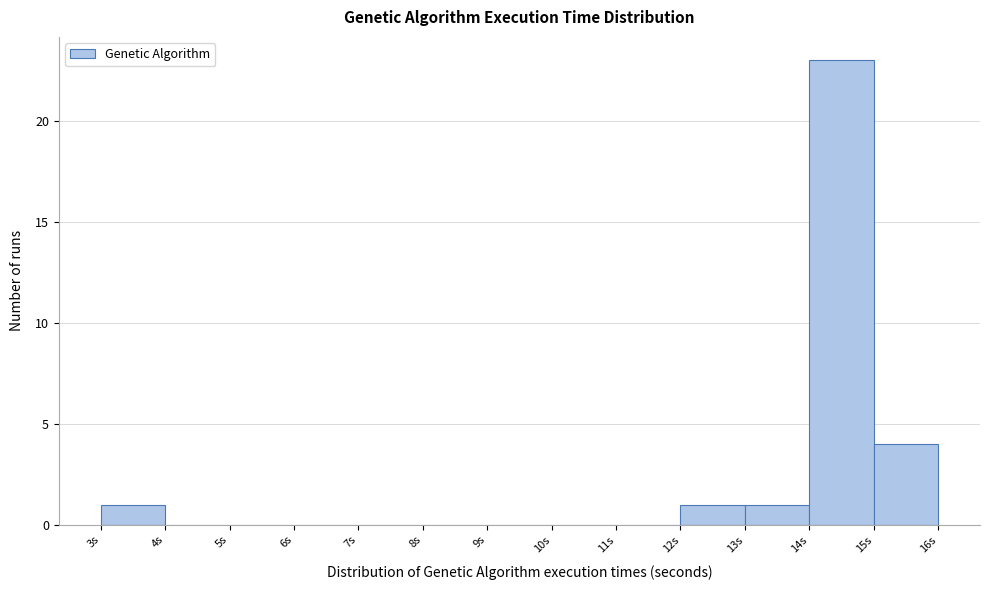

Over which range of the x-axis is the bar tallest?

14 to 15